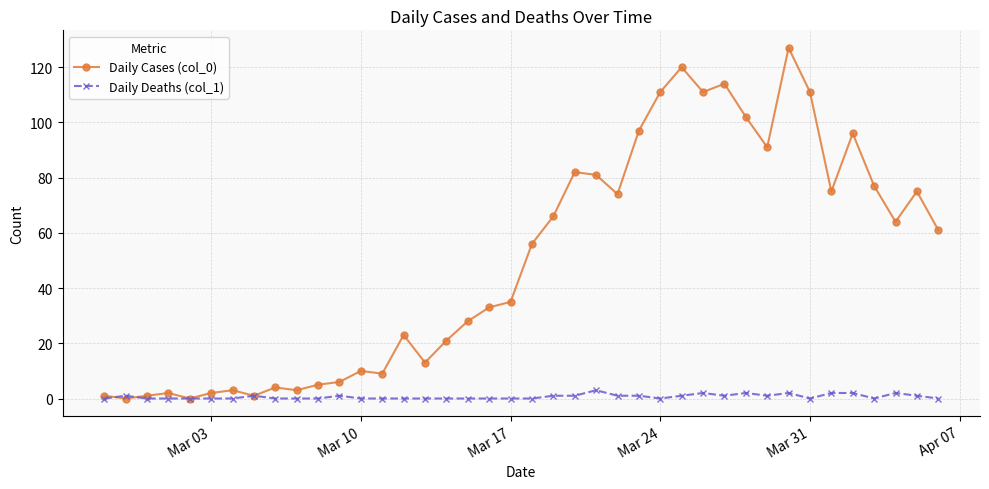

Which series has the largest range (max minus min)?

Daily Cases (col_0)